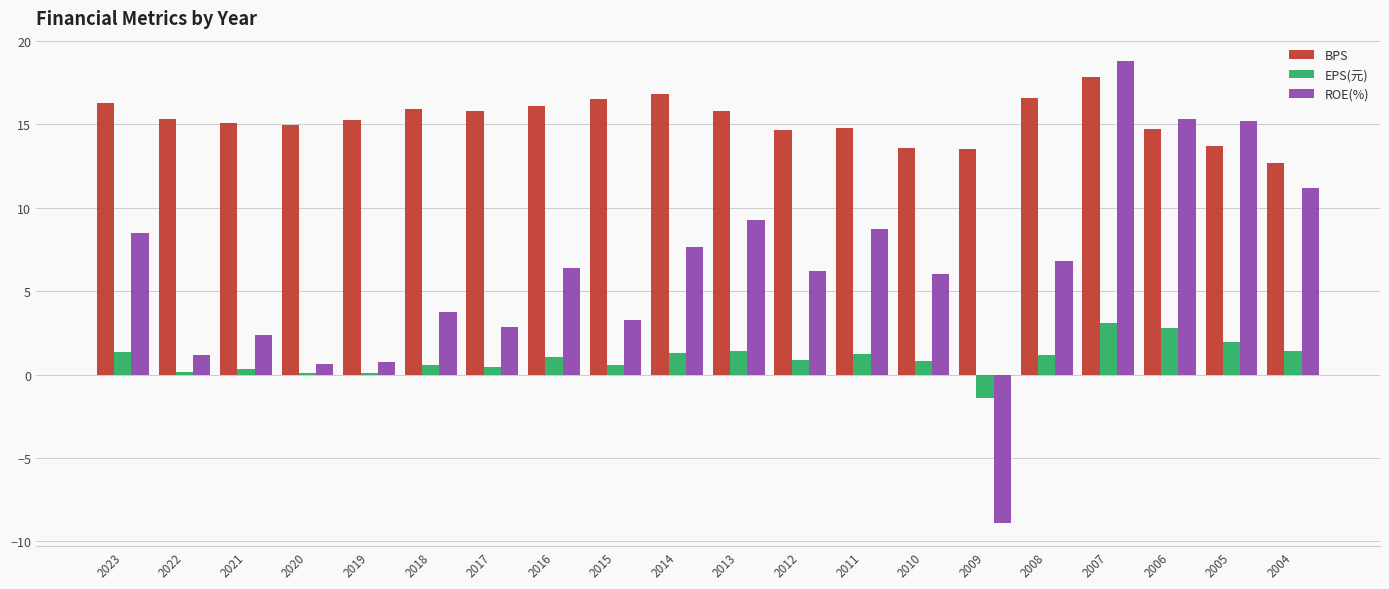

Which category has the highest value across all series?

2007